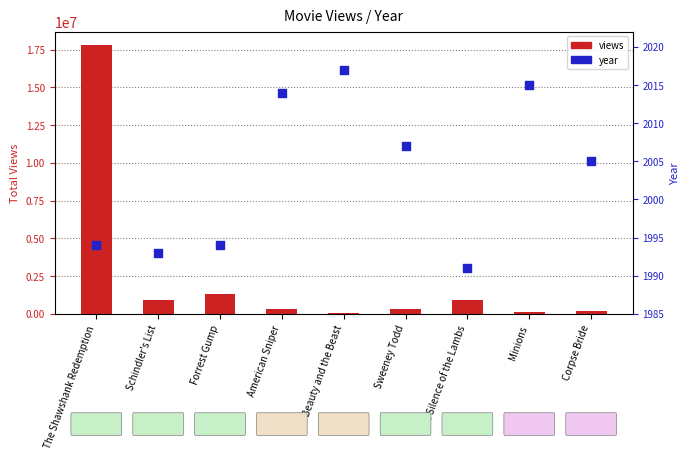

Which series has the largest total across all categories?

views (total)